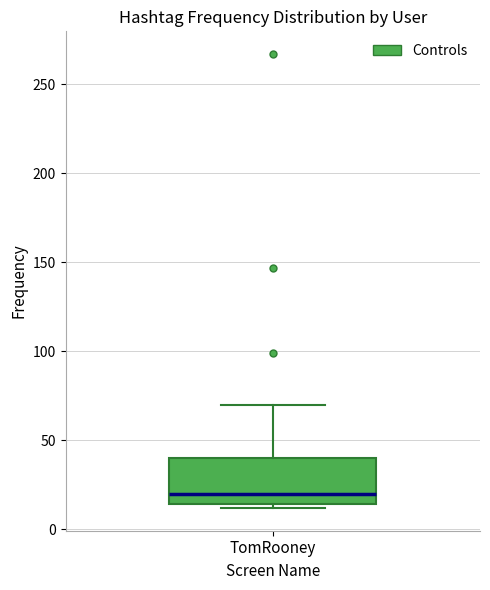

Read this box plot against the y-axis: the position of the median line, the range covered by the box, and the ends of both whiskers. The values are not printed on the chart, so give them approximately, as read against the axis.

median 20, box 15 to 40, whiskers 10 to 70